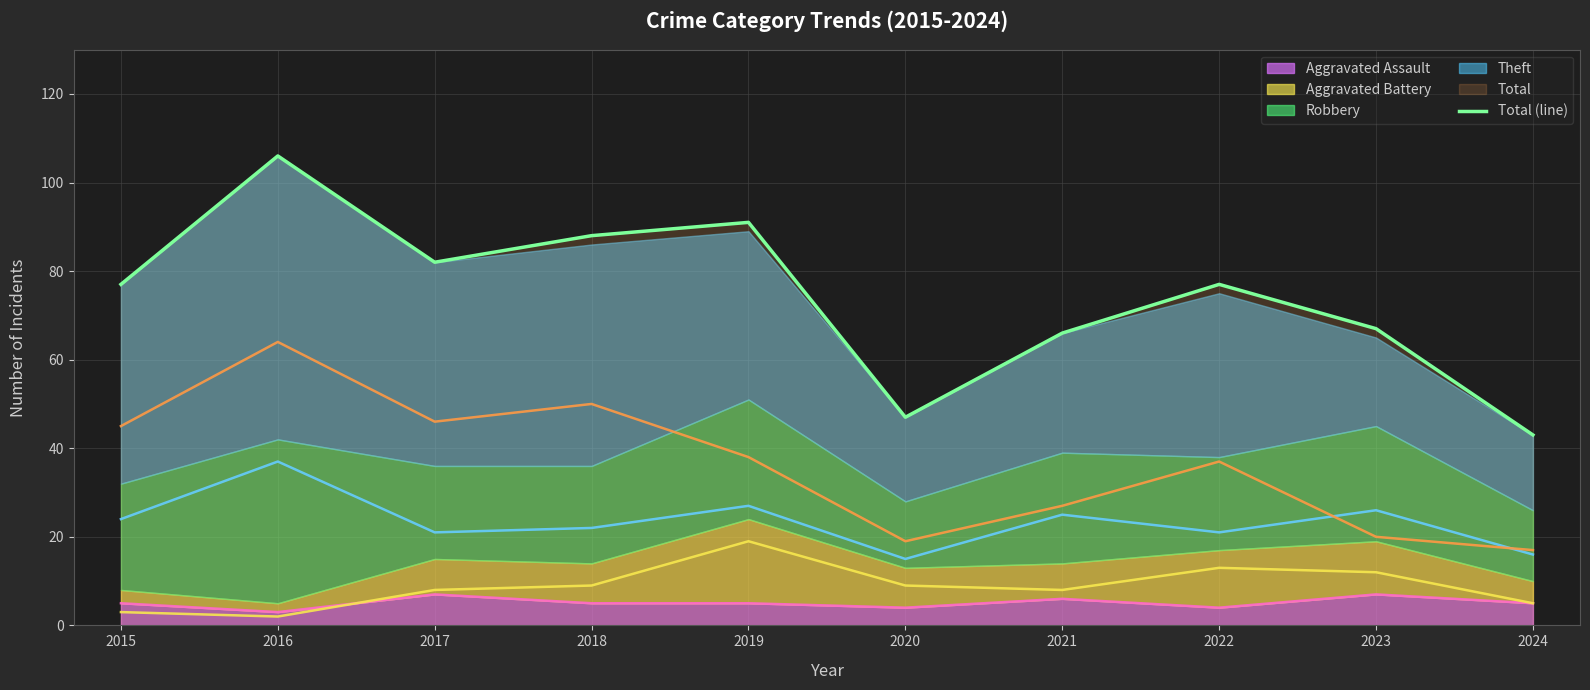

What is the difference between the maximum and second lowest values?

59